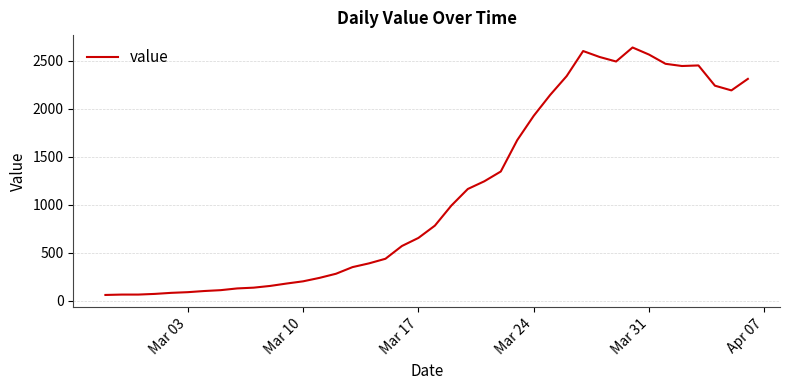

What is the maximum value shown in the chart?

2639